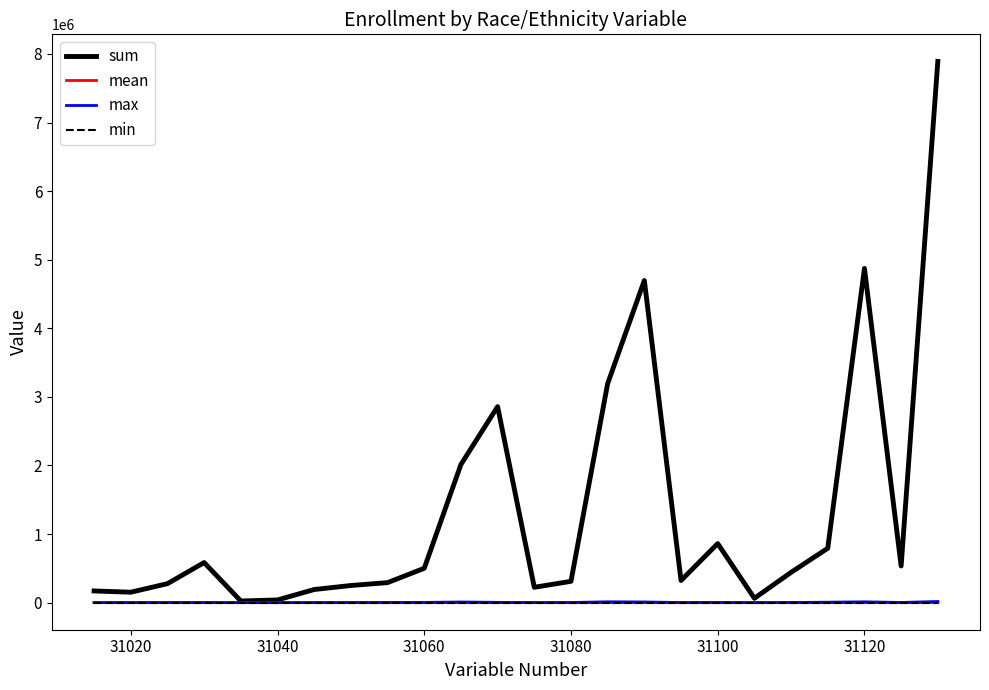

Which series has the widest spread of values?

sum